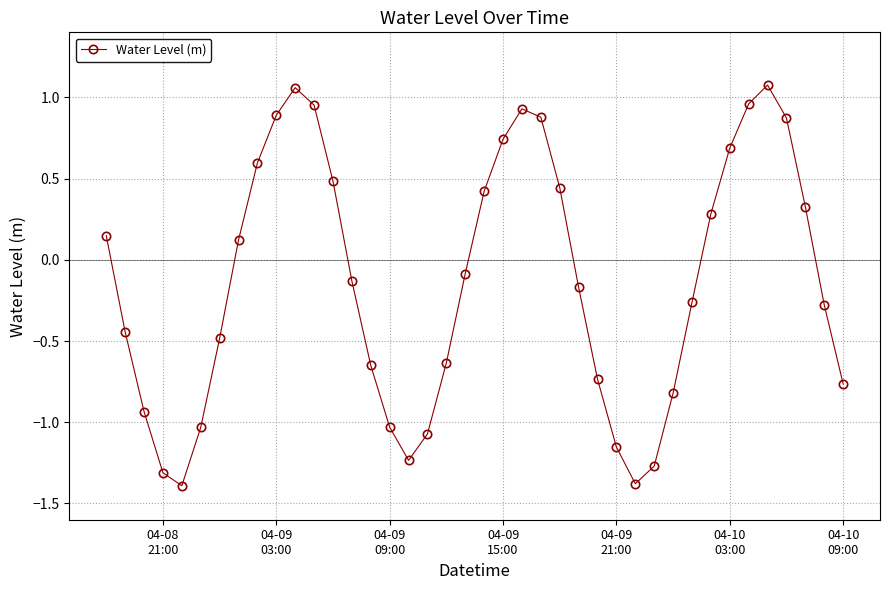

What is the difference between the maximum and minimum values?

2.5